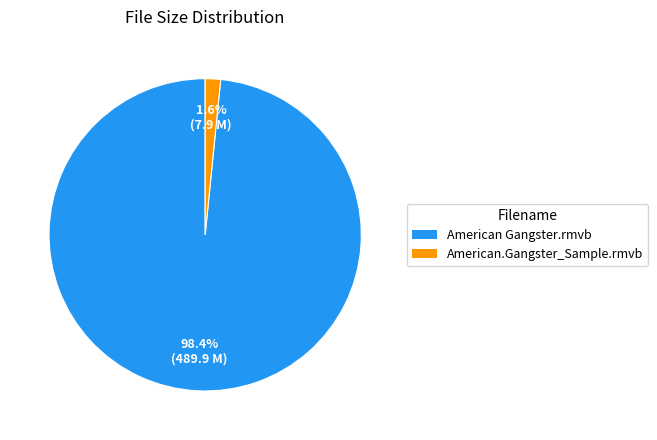

Which has a higher value, American.Gangster_Sample.rmvb or American Gangster.rmvb?

American Gangster.rmvb